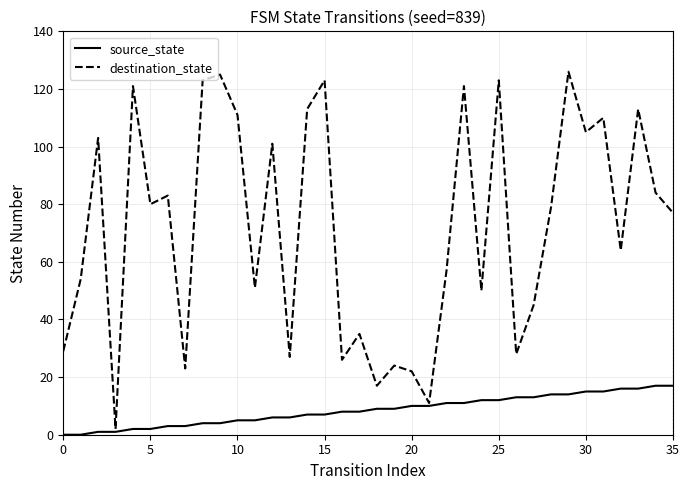

True or false: destination_state has more than 2 points higher than both neighbors.

True